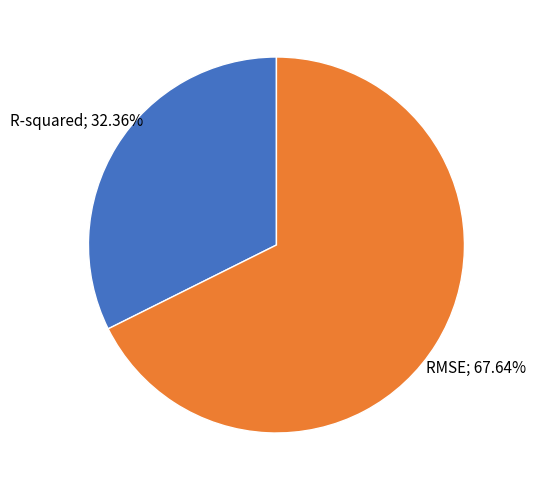

To the nearest percent, what is the average slice percentage?

50%